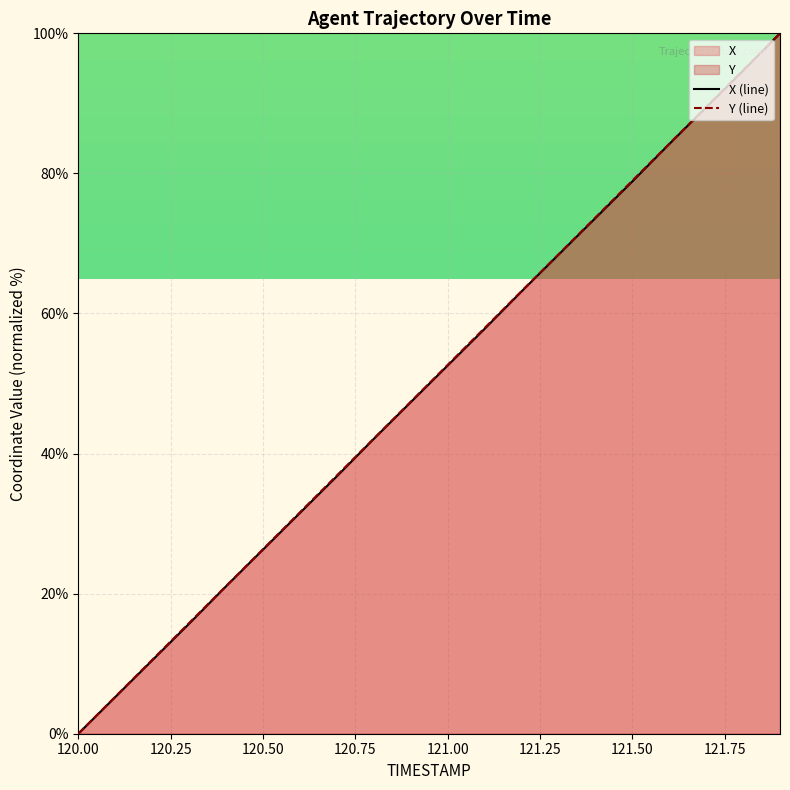

True or false: X (line) and Y (line) cross at least once.

False